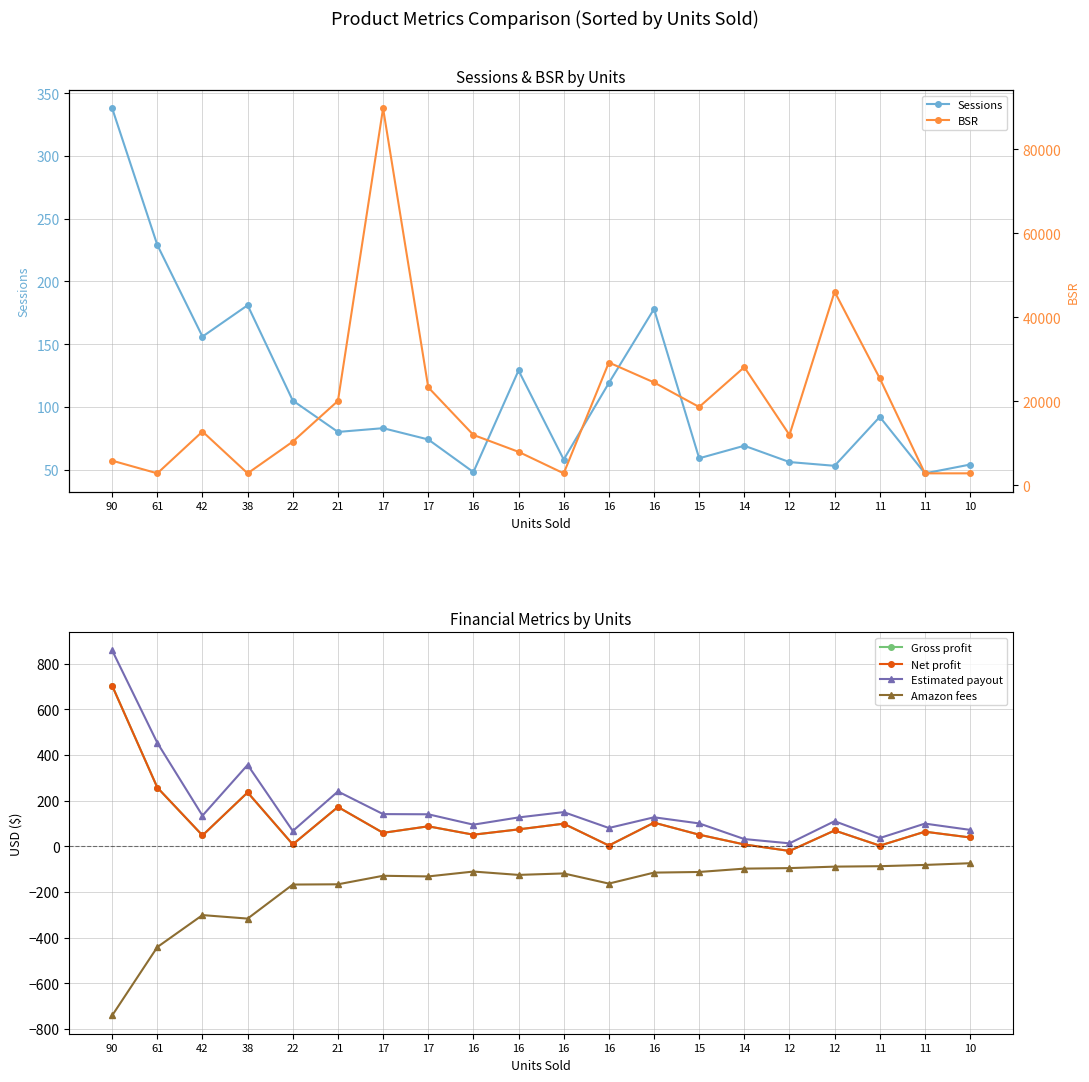

Where does the Amazon fees series first go above -119?

16